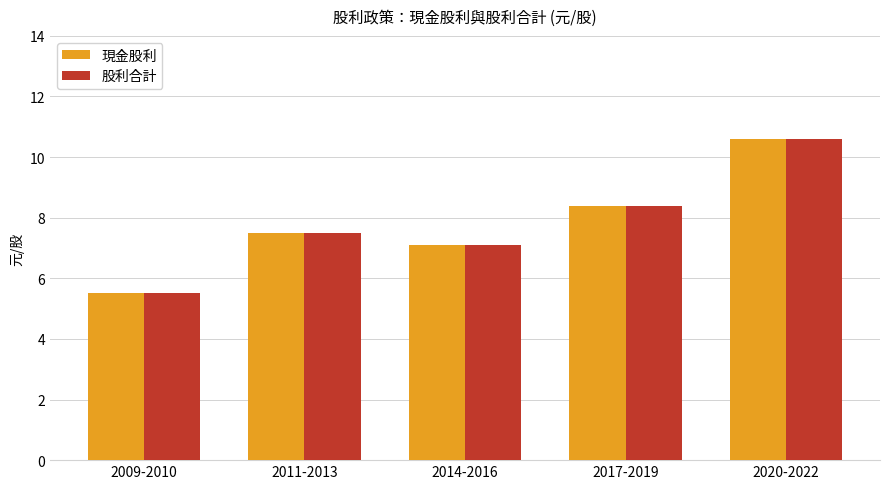

At which label does 現金股利 reach its minimum?

2009-2010